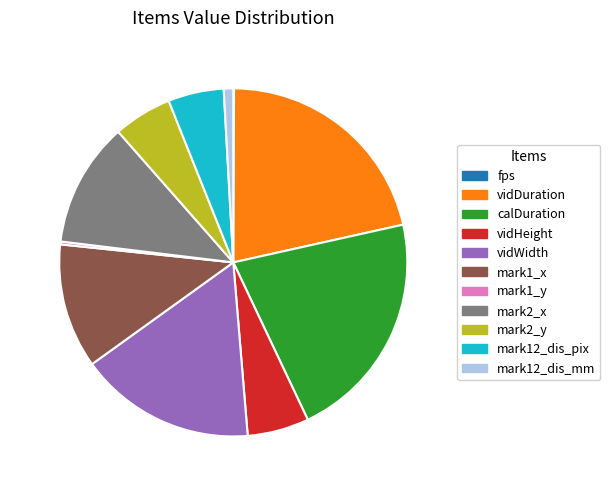

How much of the chart is everything except mark2_y?

94.6%